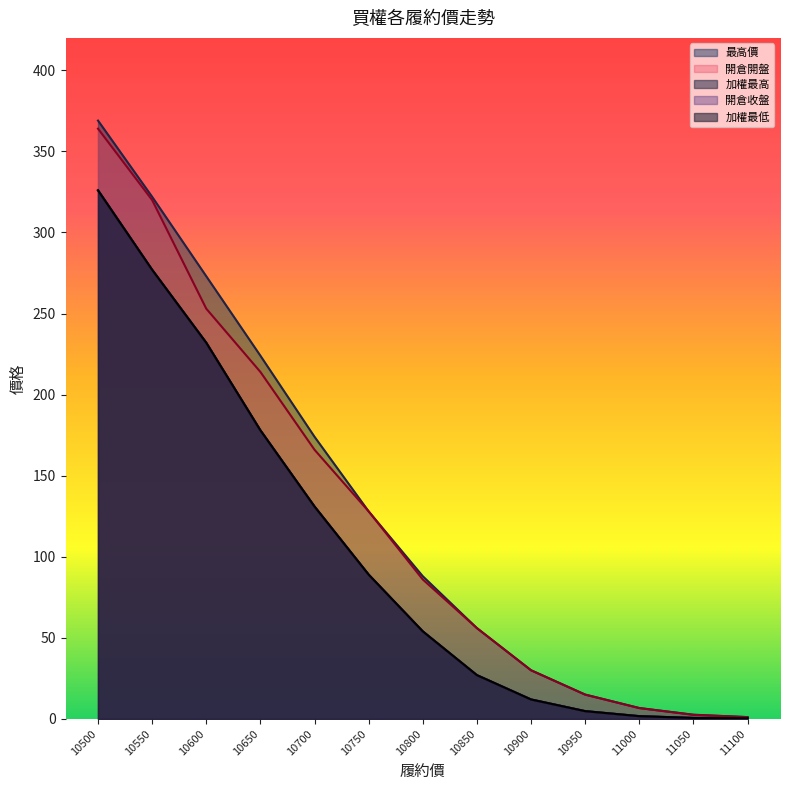

True or false: 最高價 and 開倉開盤 intersect in this chart.

False